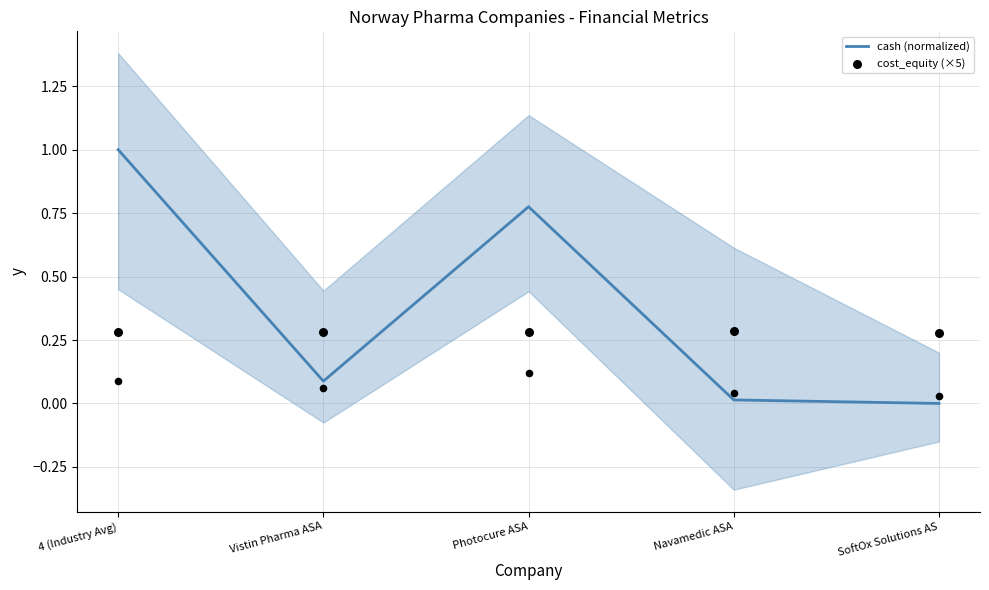

At how many categories does at least one series exceed 0?

5